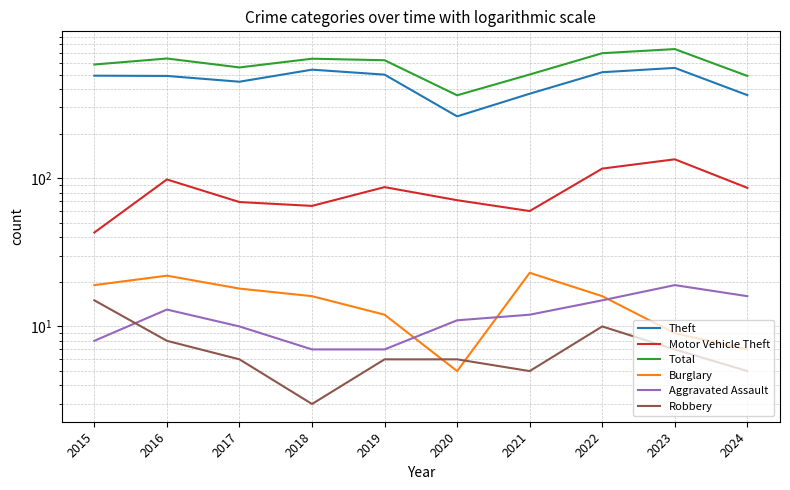

True or false: Total and Aggravated Assault cross at least once.

False